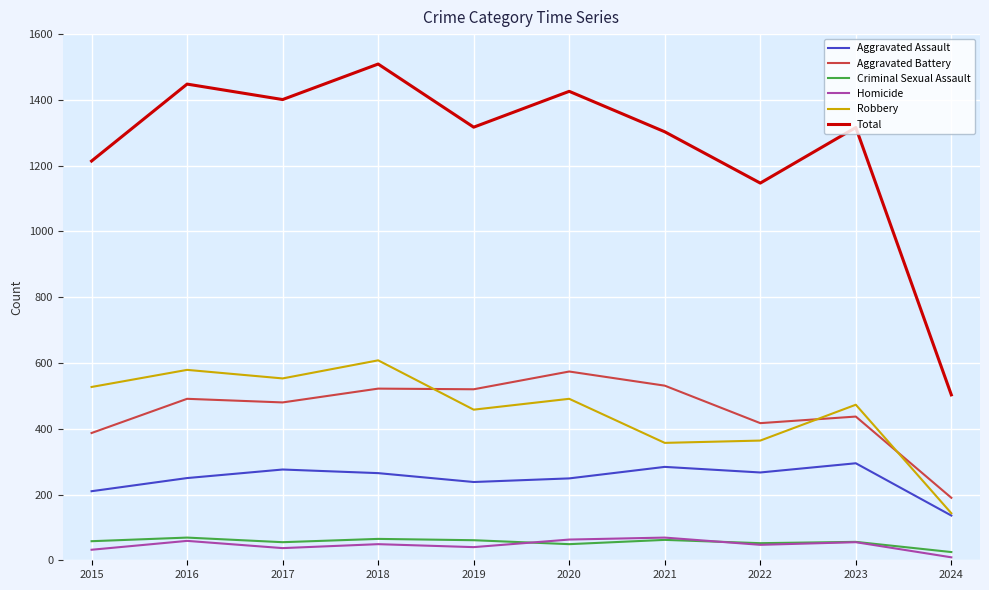

Between 2020 and 2022, which series saw the biggest shift?

Total